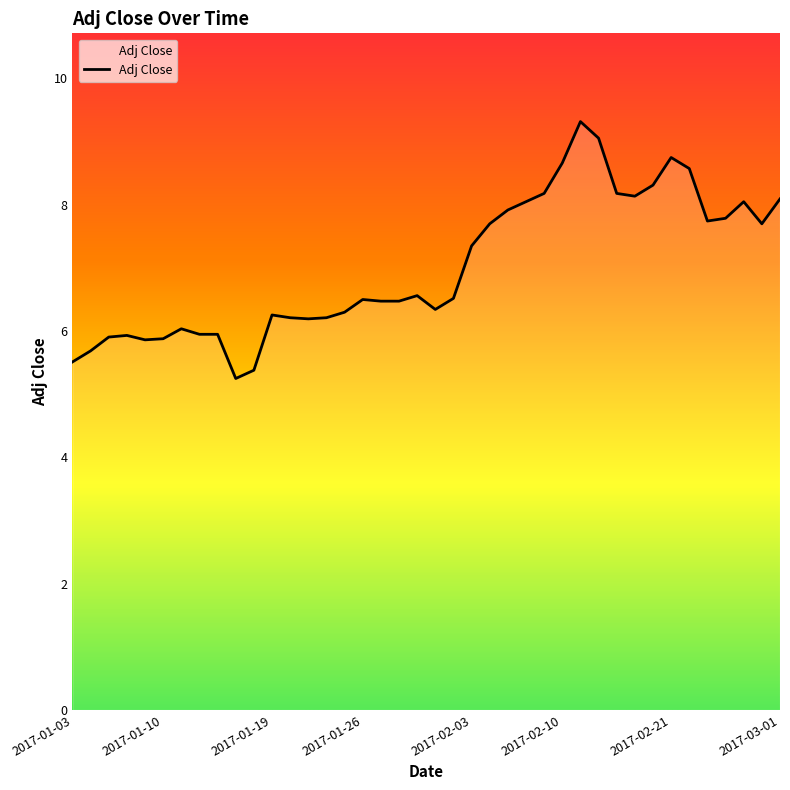

What is the difference between the maximum and minimum values?

4.1